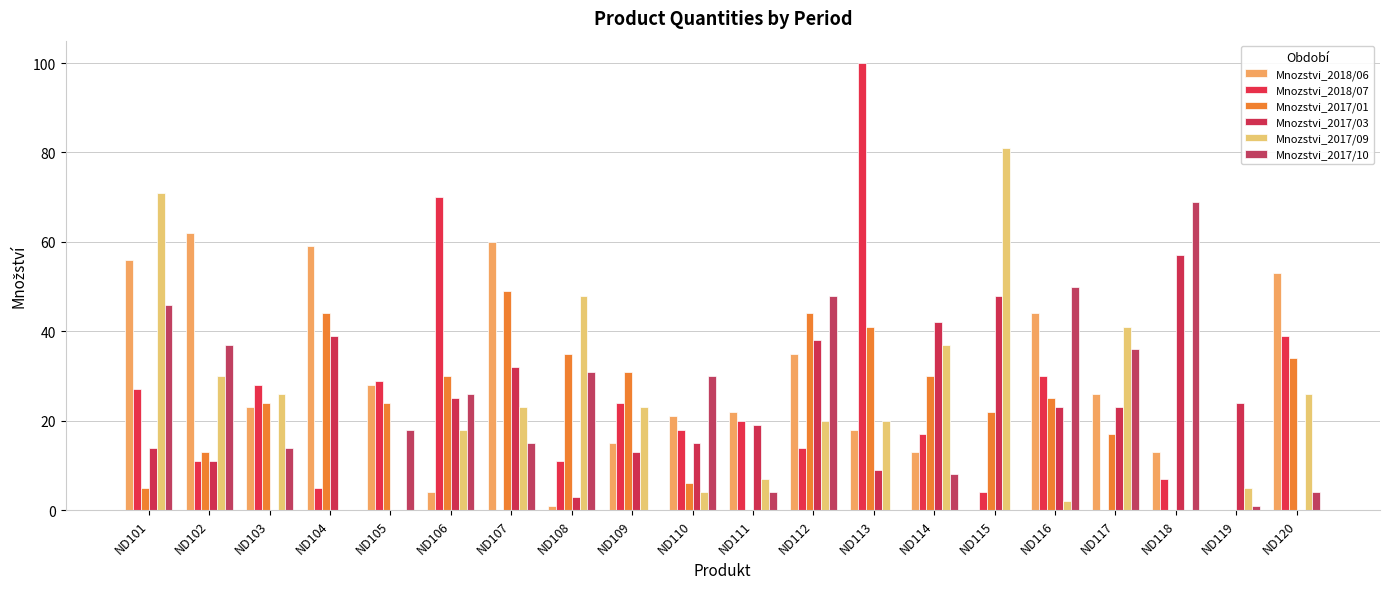

What is the difference between the maximum and minimum values in the Mnozstvi_2017/09 series?

81